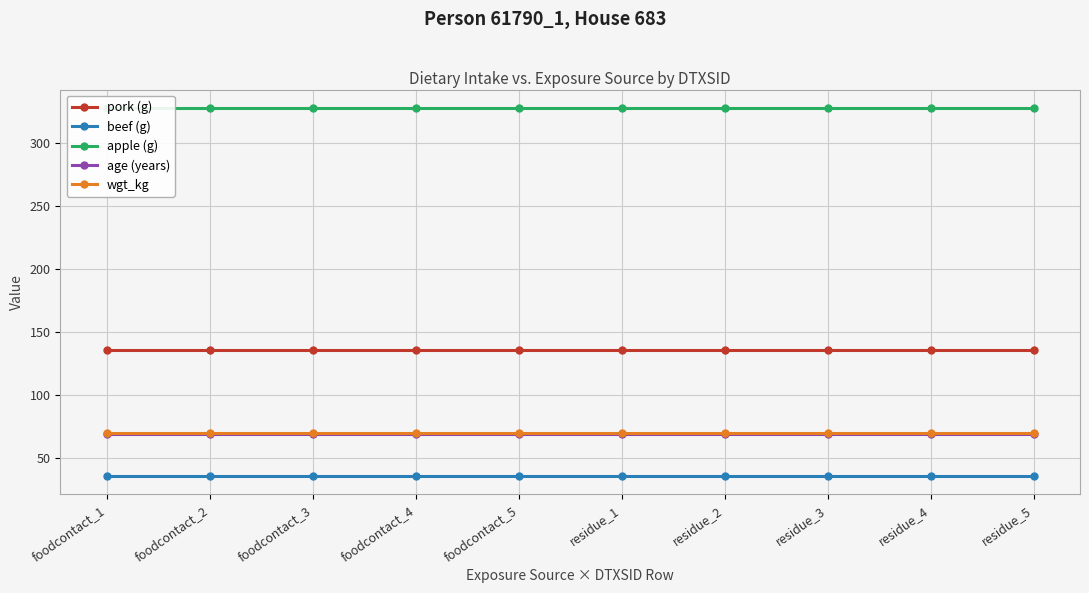

Between foodcontact_1 and residue_4, which series saw the biggest shift?

pork (g)